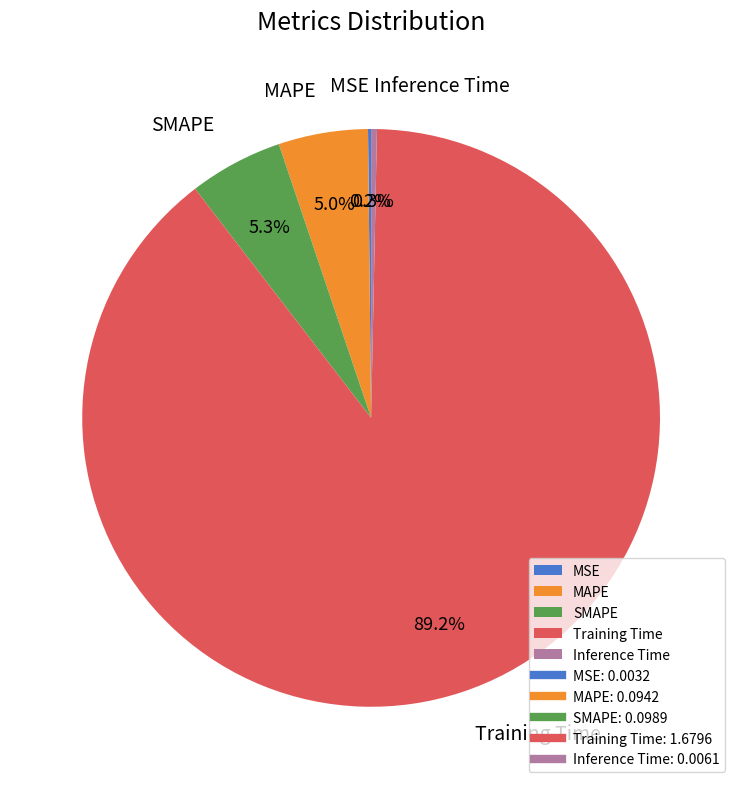

Which slice is the largest?

Training Time